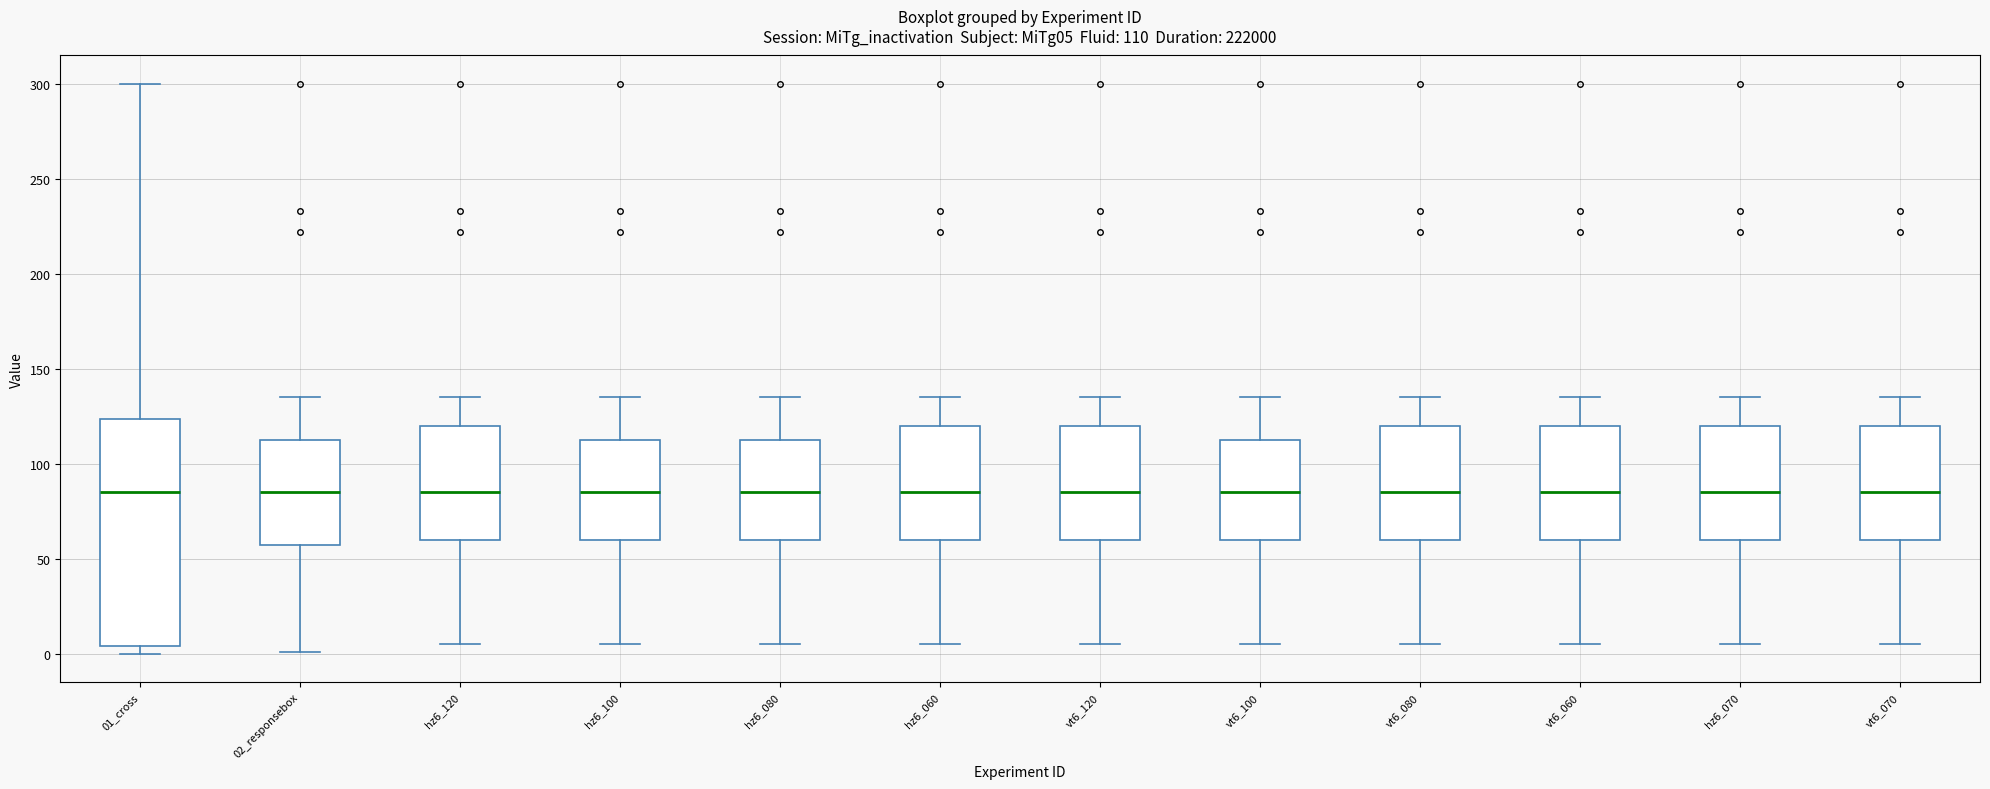

Which box is the tallest, from its lower edge to its upper edge?

01_cross